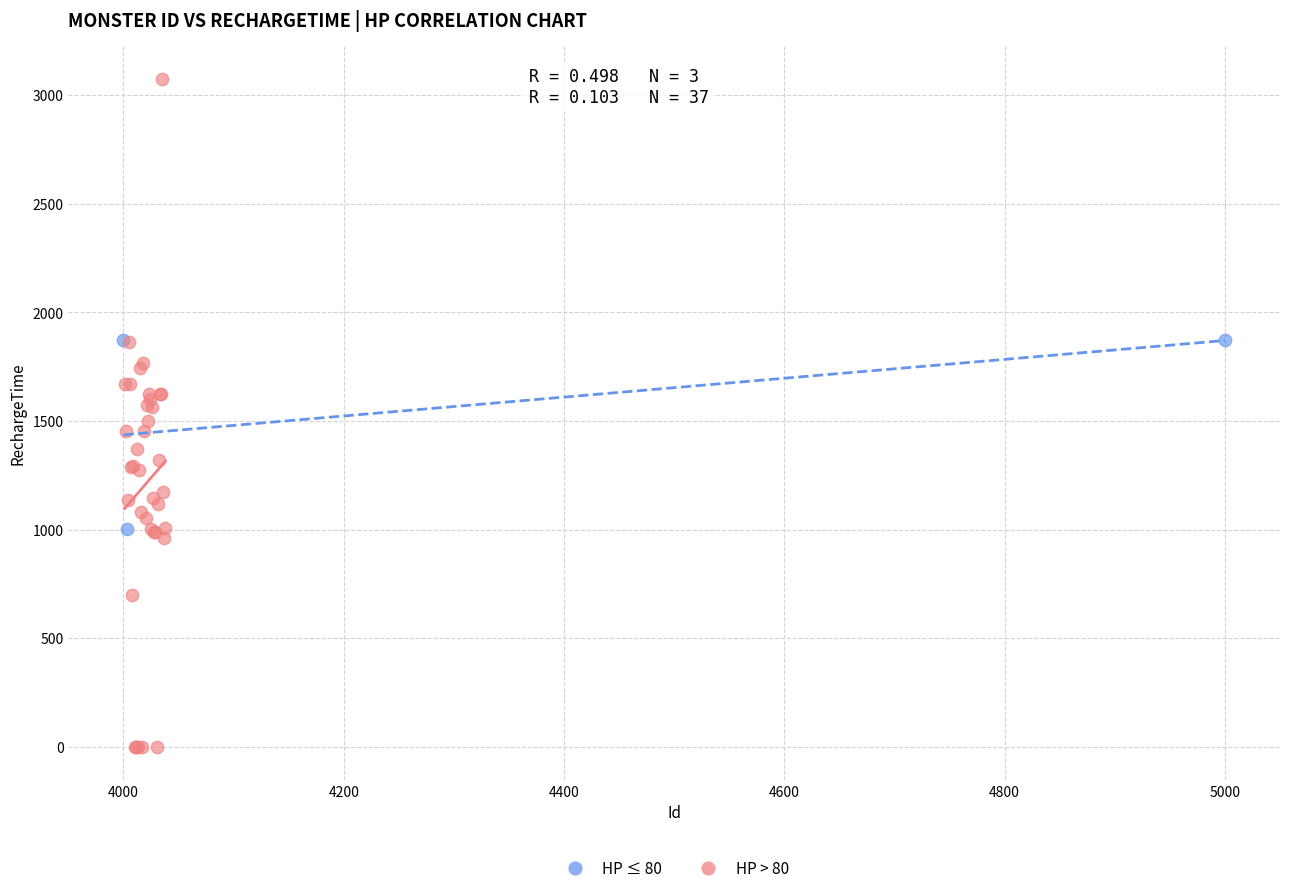

What are all the series names shown in the legend?

HP ≤ 80, HP > 80